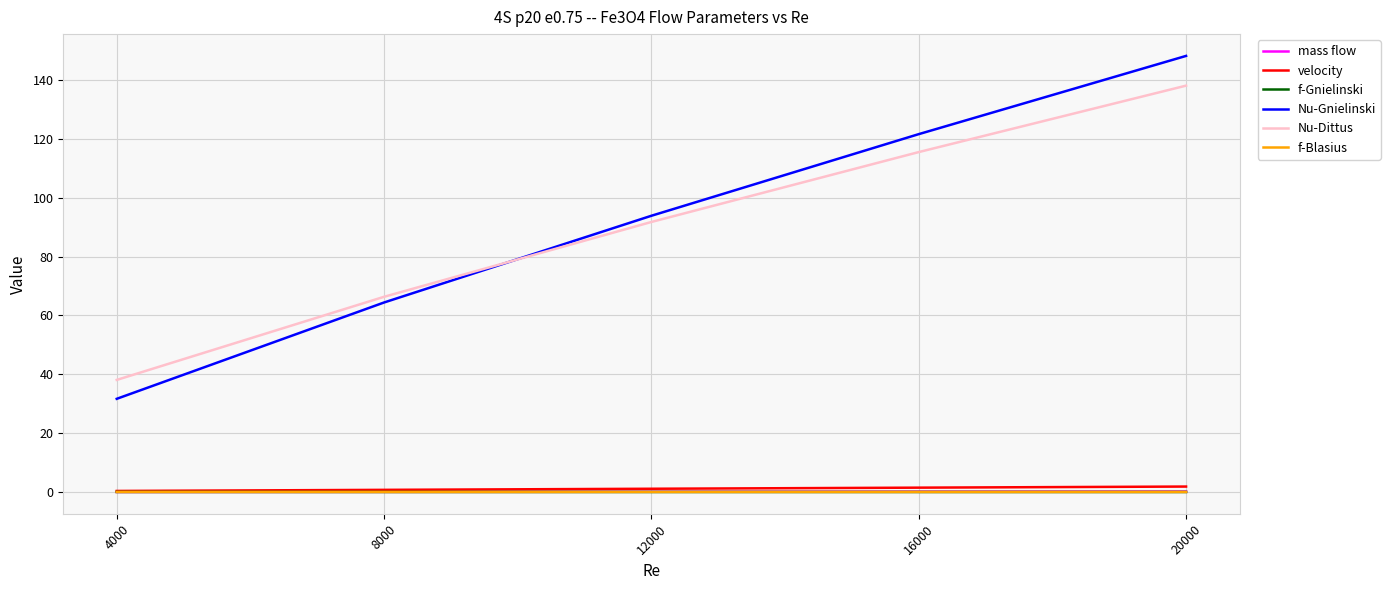

What is the sum of all Nu-Gnielinski values?

459.8